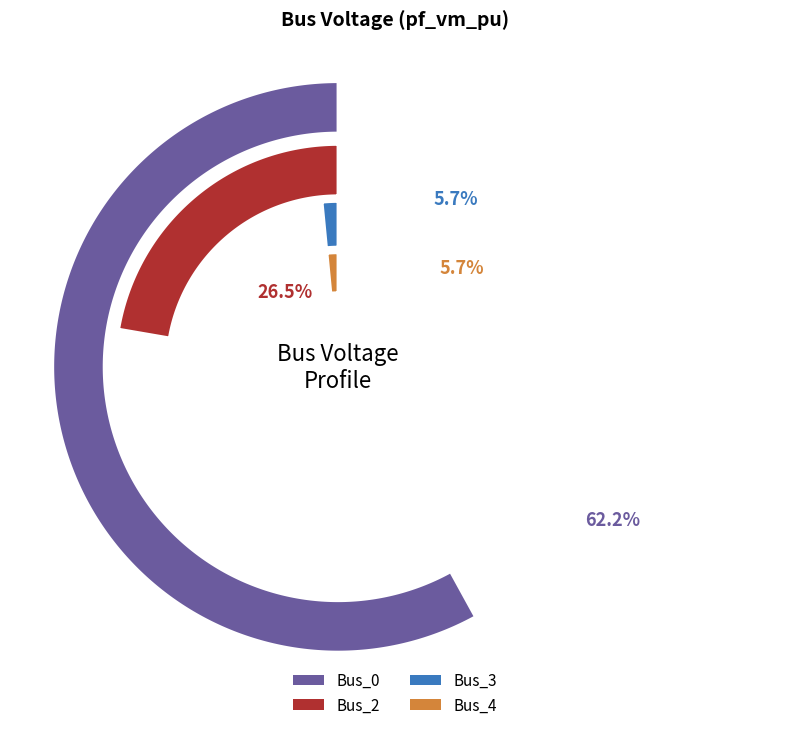

Is there a majority slice in this chart?

Yes